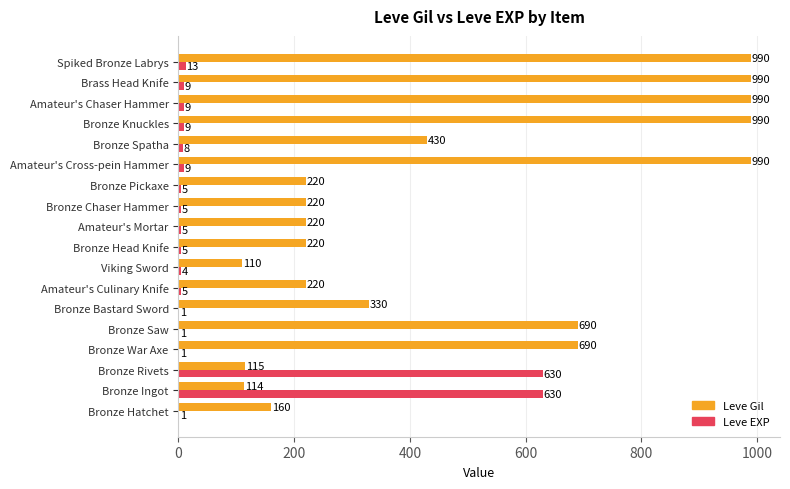

True or false: Leve Gil has a value of 330 at Bronze Bastard Sword.

True